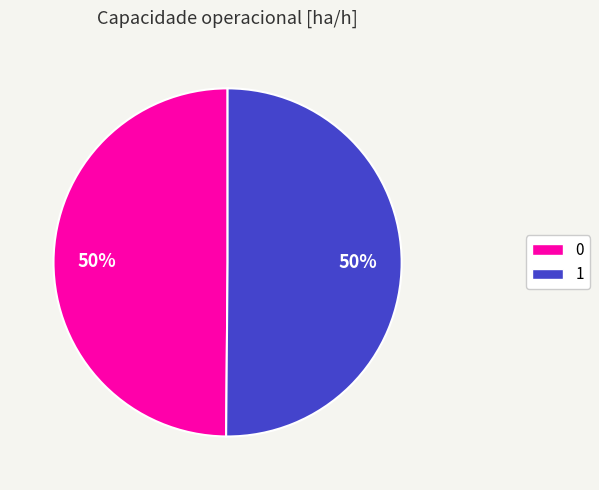

Do 1 and 0 together represent more than half of the pie?

Yes